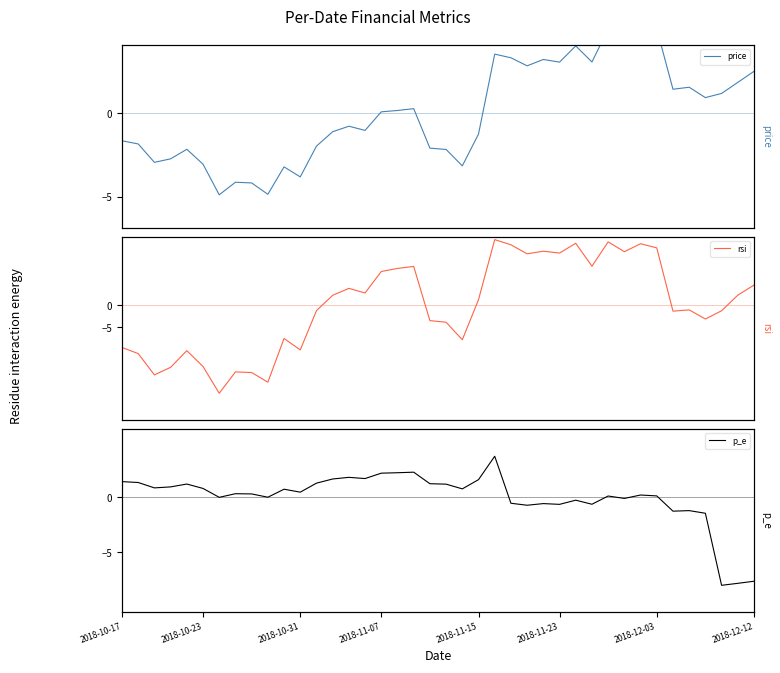

What is the maximum value for rsi?

14.8